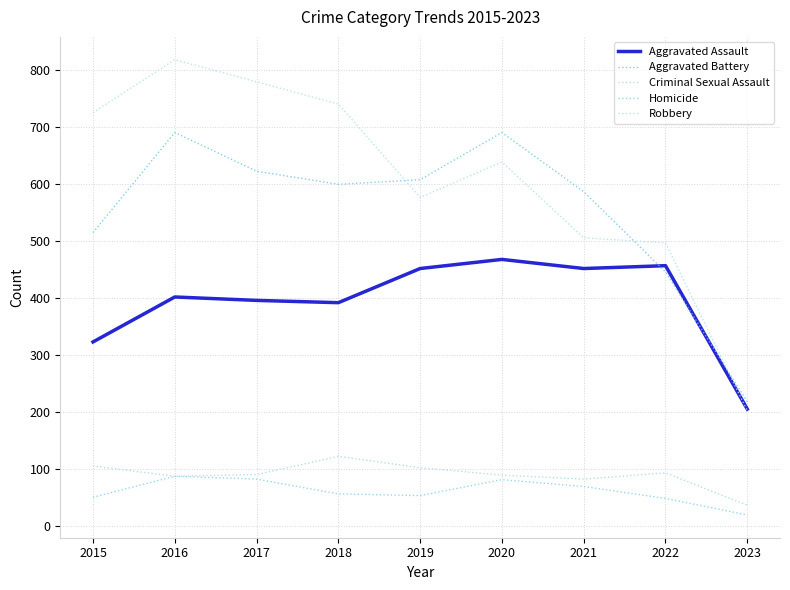

True or false: Robbery and Aggravated Battery intersect in this chart.

True